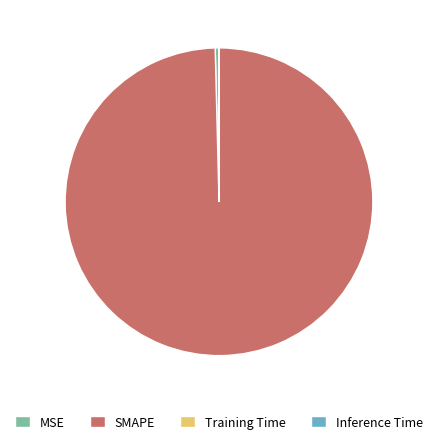

Does any single category account for the majority?

Yes